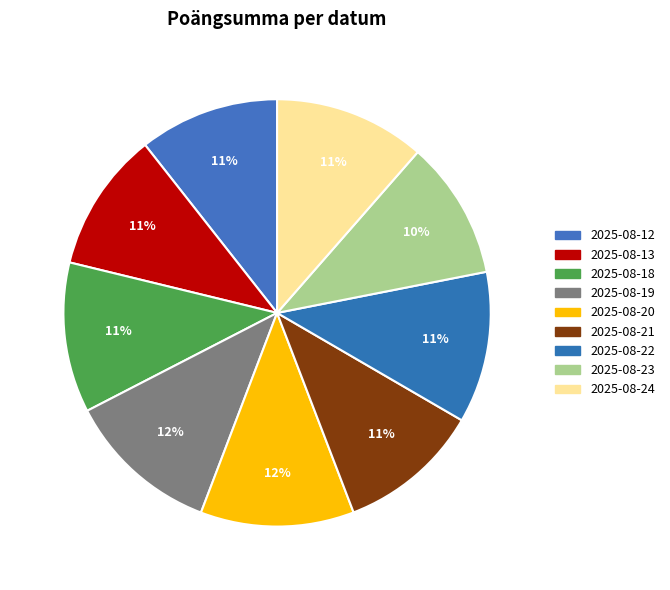

To the nearest percent, what portion does 2025-08-19 represent?

12%